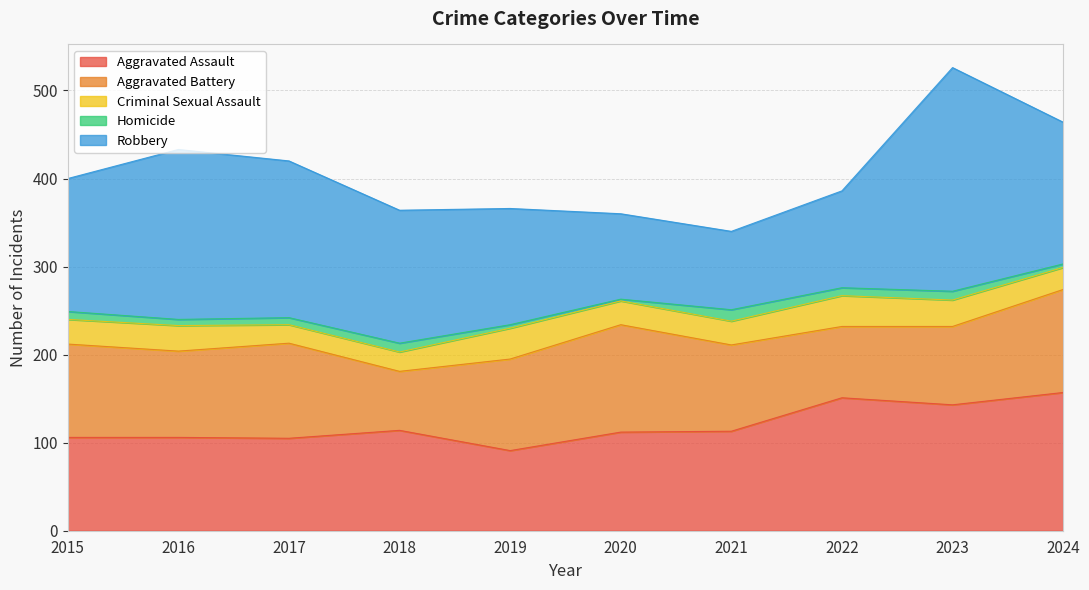

What are all the series names shown in the legend?

Aggravated Assault, Aggravated Battery, Criminal Sexual Assault, Homicide, Robbery